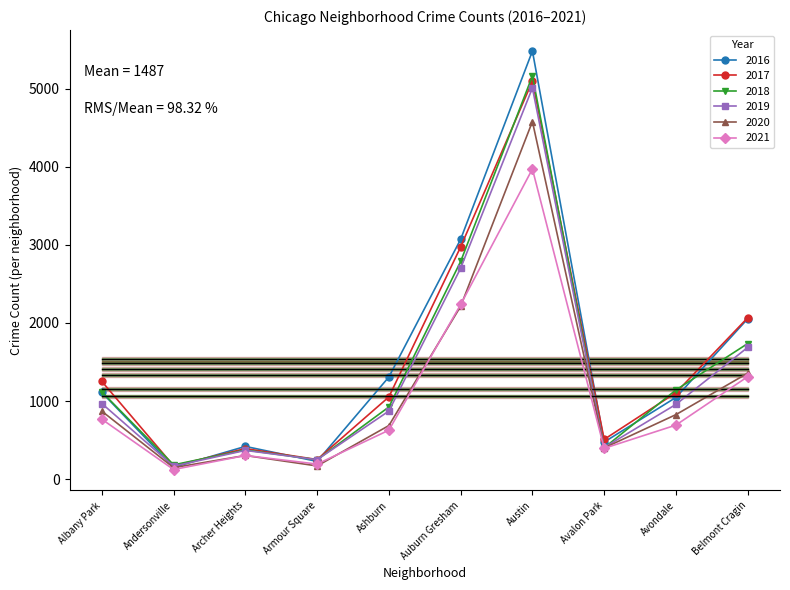

Is this an area chart (filled region under the line)?

No